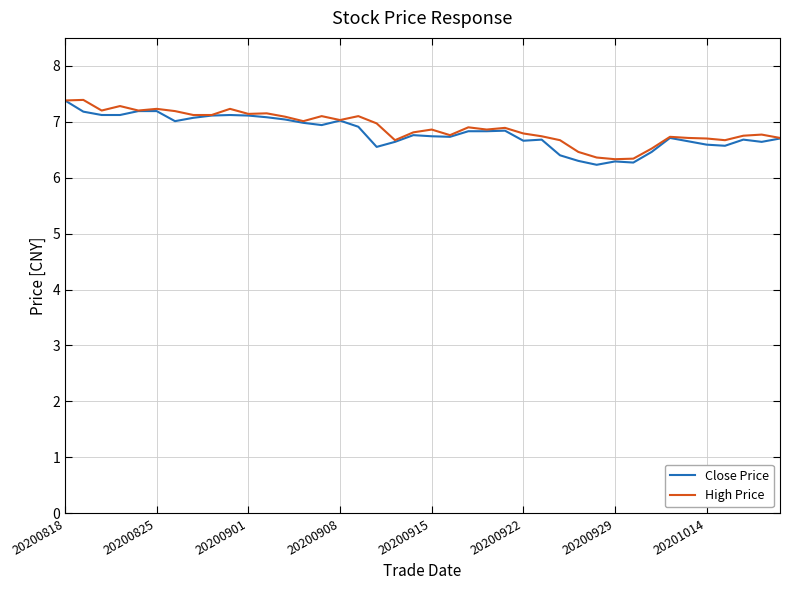

Does the chart display data point markers on the line(s)?

No